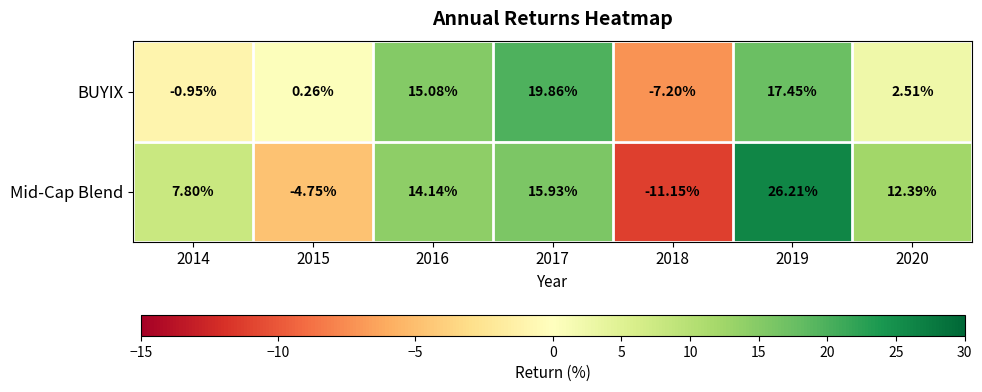

Between 2016 and 2017, which series saw the biggest shift?

BUYIX